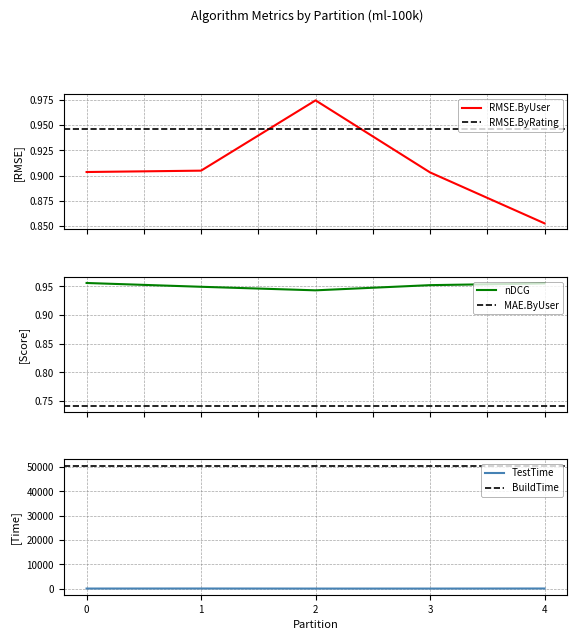

At which category is the sum across all series the highest?

4